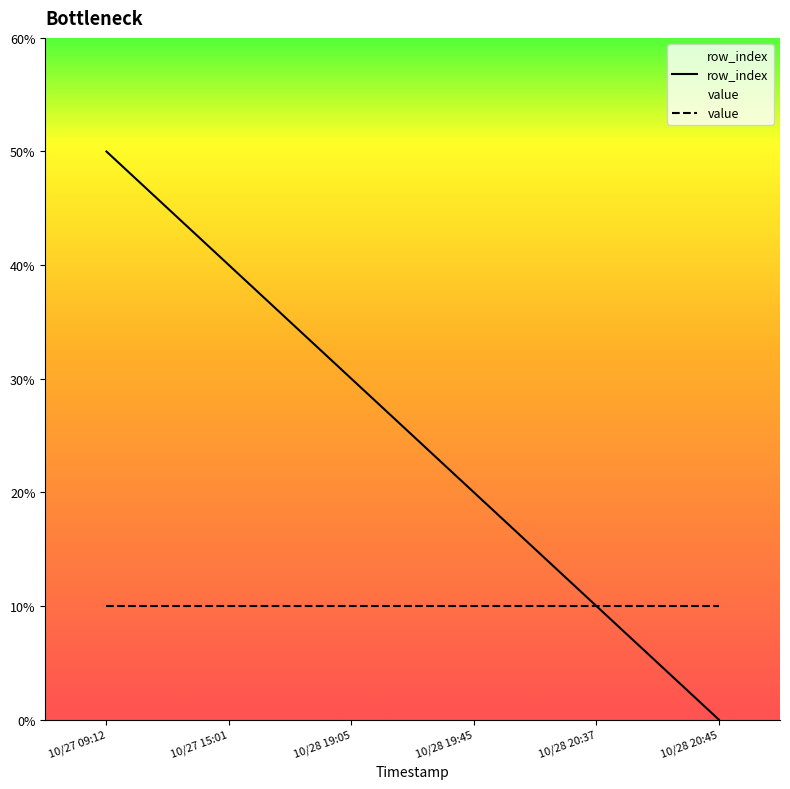

What position from the left is 10/28 19:45?

4